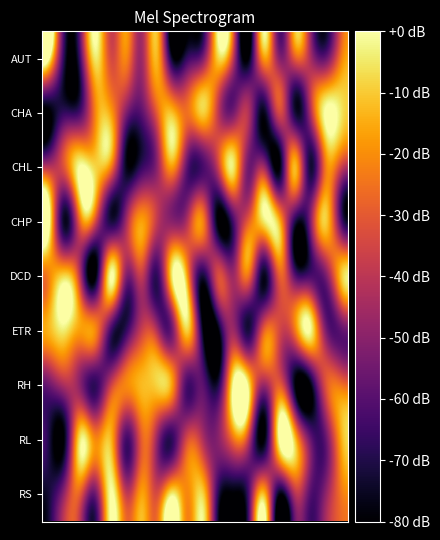

Reading left to right, list all the values displayed in this chart.

AUT: 0.0	-71.6	-63.2	-4.2	-33.7	-21.1	-46.3	-12.6	-75.8	-67.4	-54.7	-8.4	-37.9	-80.0	-16.8	-50.5	-29.5	-42.1	-58.9	-25.3
CHA: -80.0	-67.4	-63.2	-21.1	-16.8	-50.5	-58.9	-29.5	-12.6	-25.3	-8.4	-37.9	-54.7	-42.1	-75.8	-33.7	-71.6	-46.3	0.0	-4.2
CHL: -42.1	-29.5	0.0	-8.4	-21.1	-75.8	-67.4	-50.5	-16.8	-58.9	-63.2	-37.9	-4.2	-54.7	-46.3	-80.0	-12.6	-71.6	-25.3	-33.7
CHP: 0.0	-75.8	-25.3	-33.7	-71.6	-46.3	-16.8	-37.9	-50.5	-42.1	-21.1	-80.0	-63.2	-29.5	-4.2	-12.6	-67.4	-54.7	-8.4	-58.9
DCD: -21.1	-8.4	-42.1	-80.0	0.0	-50.5	-37.9	-67.4	-4.2	-16.8	-71.6	-33.7	-46.3	-25.3	-75.8	-29.5	-58.9	-63.2	-54.7	-12.6
ETR: -12.6	-4.2	-16.8	-21.1	-63.2	-67.4	-37.9	-42.1	-54.7	-8.4	-75.8	-80.0	-46.3	-71.6	-29.5	-33.7	-25.3	0.0	-50.5	-58.9
RH: -54.7	-42.1	-50.5	-67.4	-37.9	-21.1	-12.6	-8.4	-16.8	-63.2	-58.9	-71.6	0.0	-4.2	-46.3	-29.5	-75.8	-80.0	-33.7	-25.3
RL: -71.6	-75.8	-4.2	-21.1	-12.6	-63.2	-29.5	-46.3	-67.4	-33.7	-42.1	-50.5	-25.3	-37.9	-80.0	0.0	-8.4	-54.7	-58.9	-16.8
RS: -71.6	-46.3	-29.5	-54.7	0.0	-37.9	-16.8	-33.7	-4.2	-21.1	-8.4	-67.4	-80.0	-63.2	-12.6	-75.8	-42.1	-58.9	-50.5	-25.3